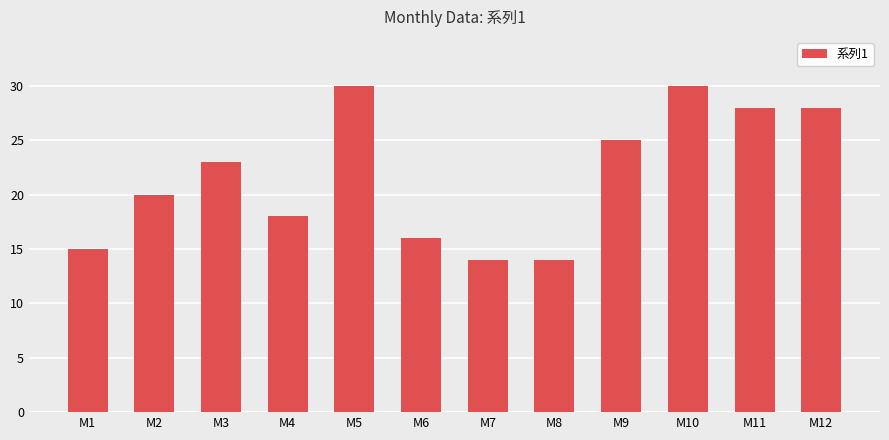

How many series are shown in this chart?

1